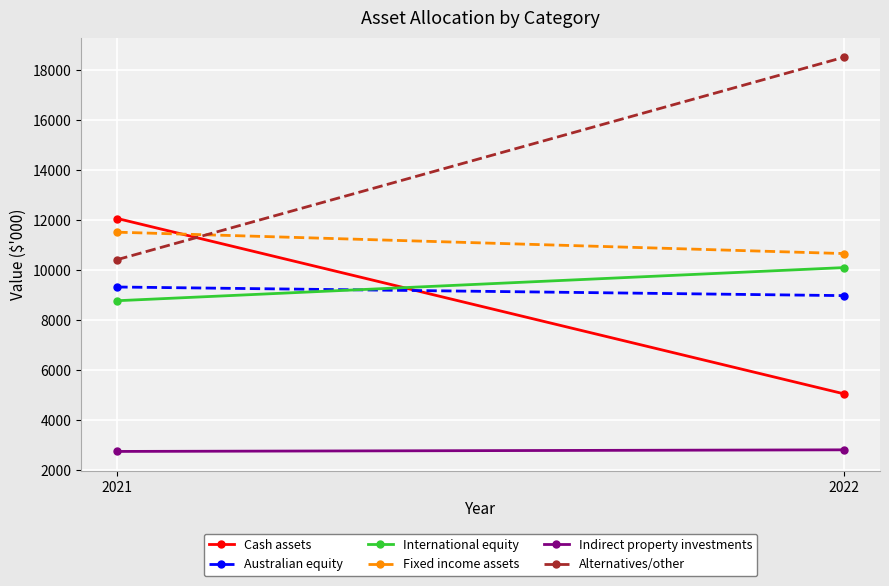

At which label does International equity reach its minimum?

2021